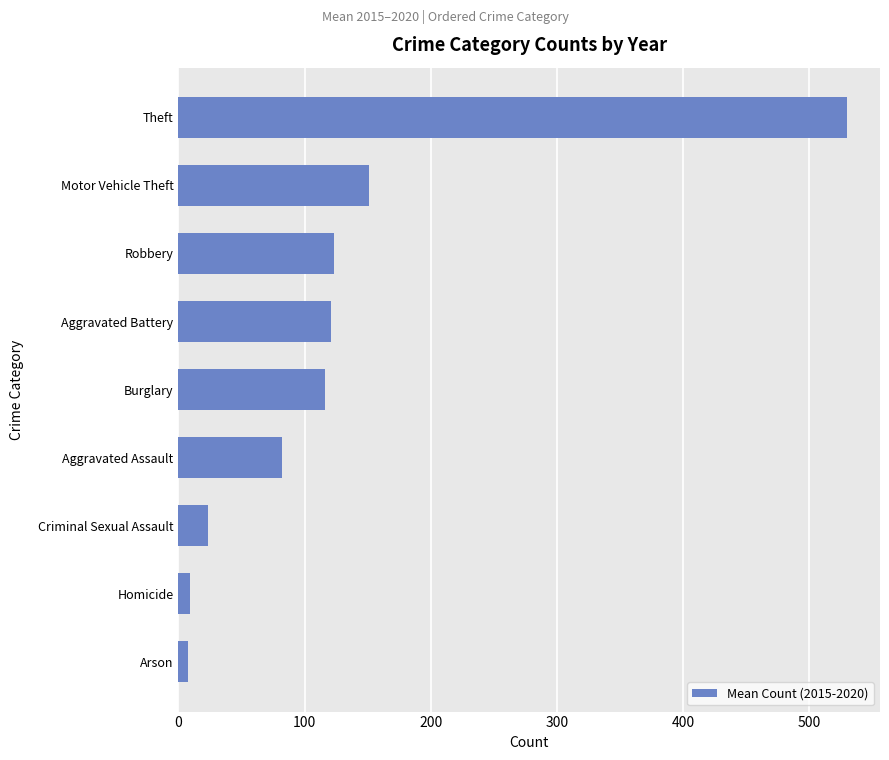

Read the value at Aggravated Battery.

121.3